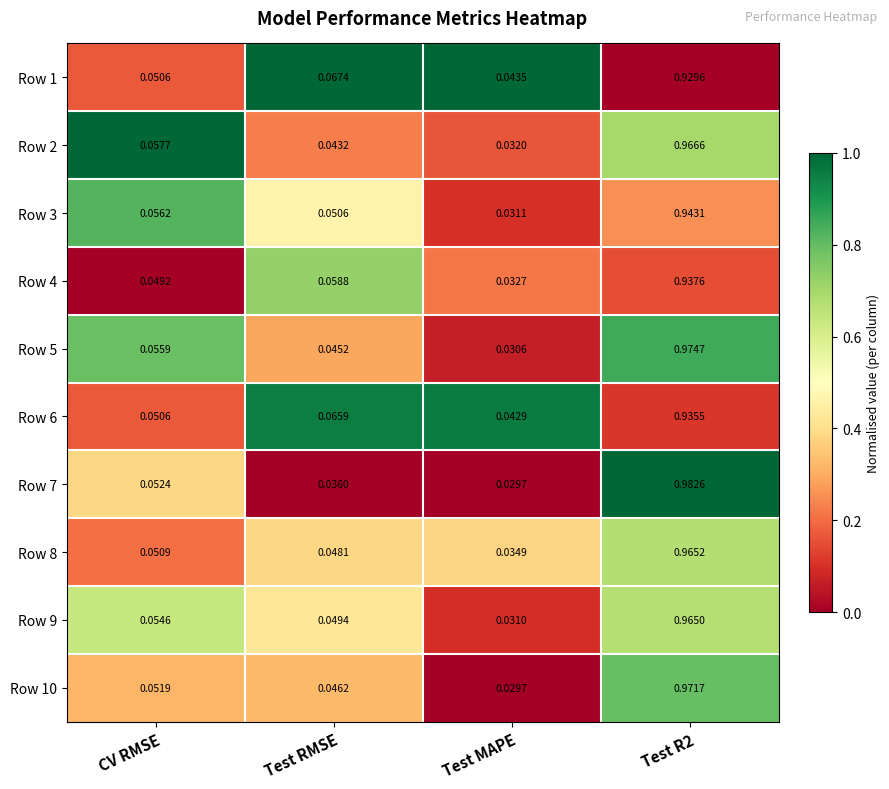

List the series in order of their peak value, highest first.

Row 7, Row 5, Row 10, Row 2, Row 8, Row 9, Row 3, Row 4, Row 6, Row 1